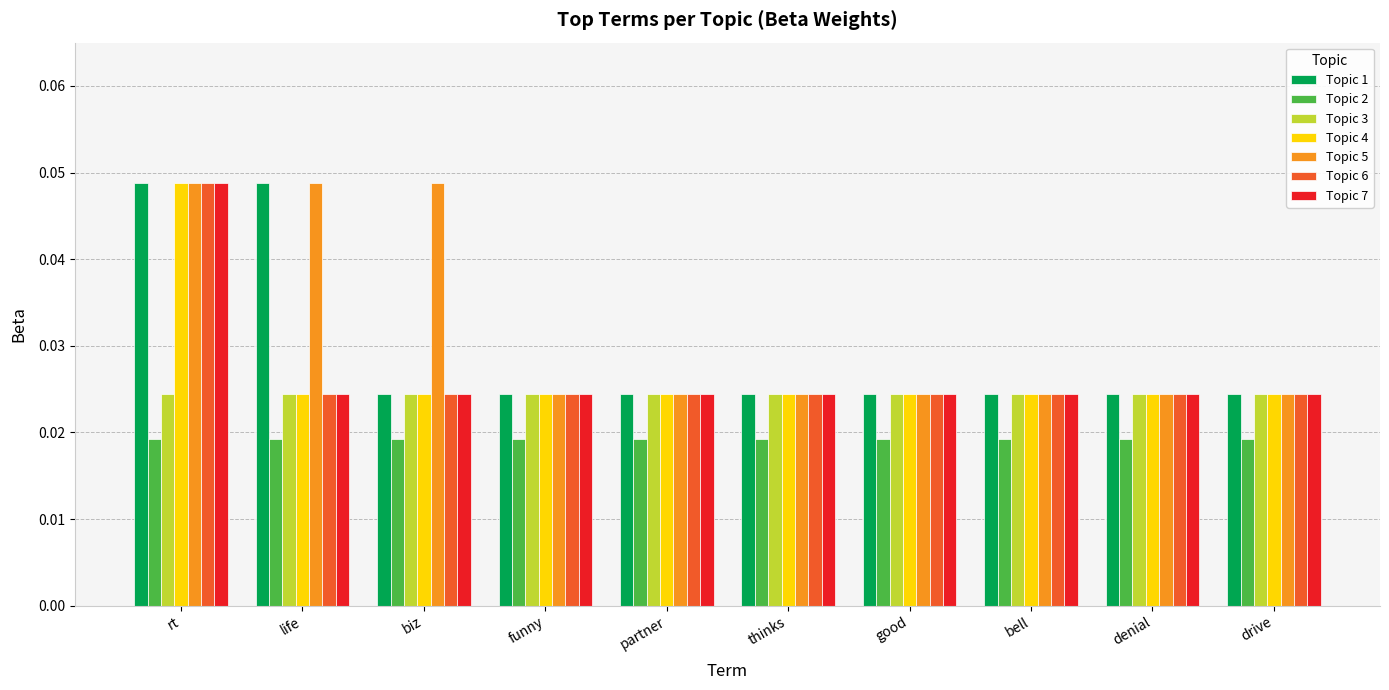

How many Topic 1 values are between 0 and 1?

10